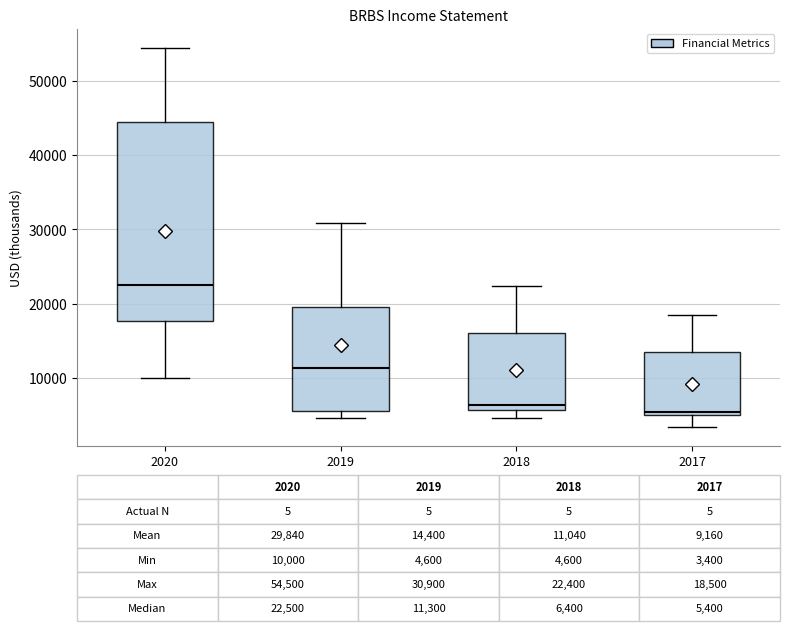

Comparing the boxes themselves (not the whiskers), which one is the tallest?

2020